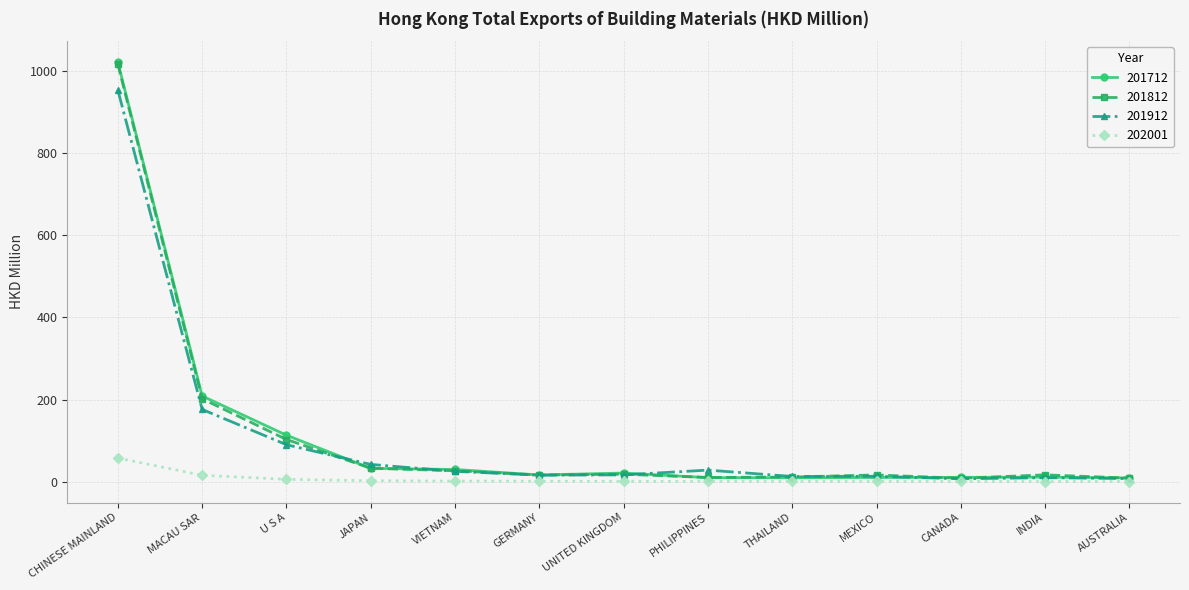

What is the difference between the second highest and minimum values in the 201712 series?

199.3